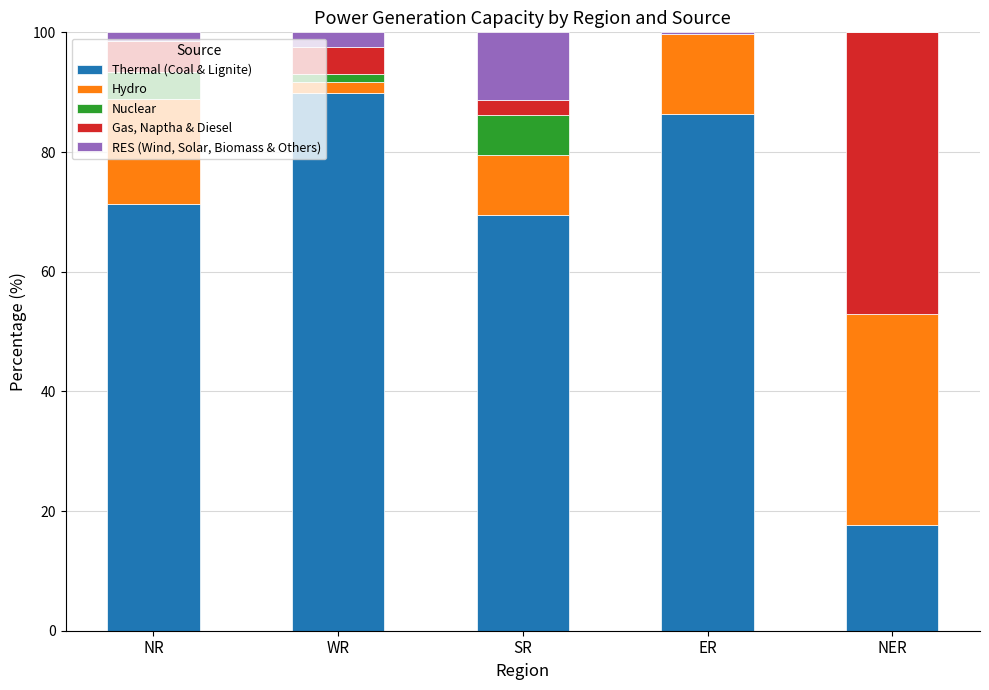

What is the total value across all series at NR?

100.0